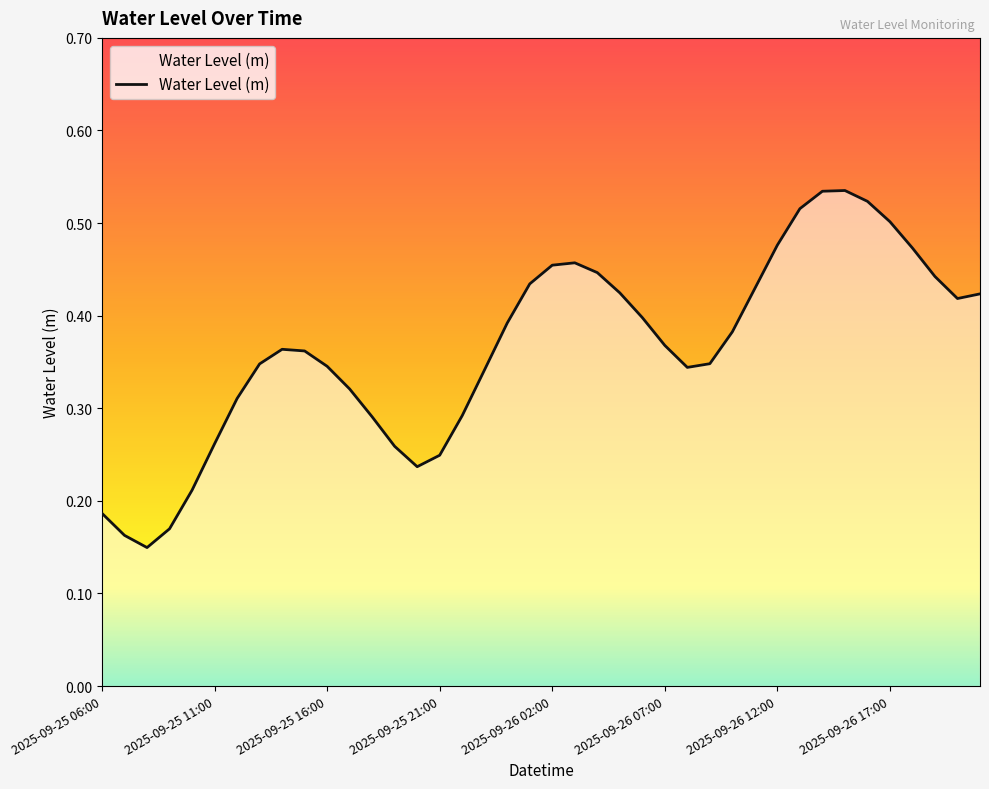

How many values are between 0 and 1?

40